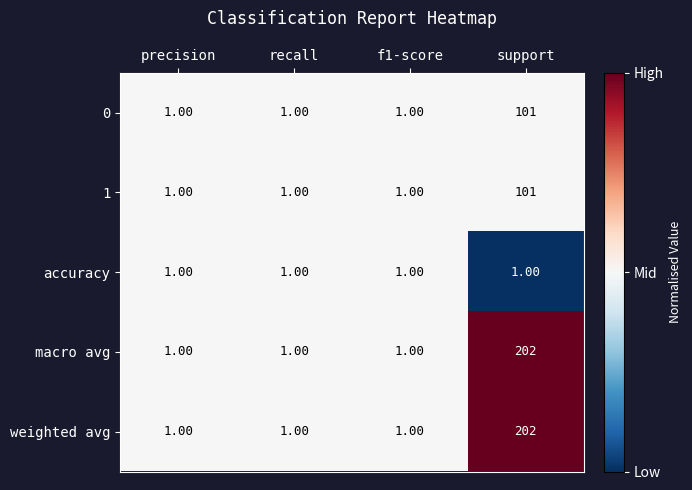

At which category does the chart reach its peak across all series?

support